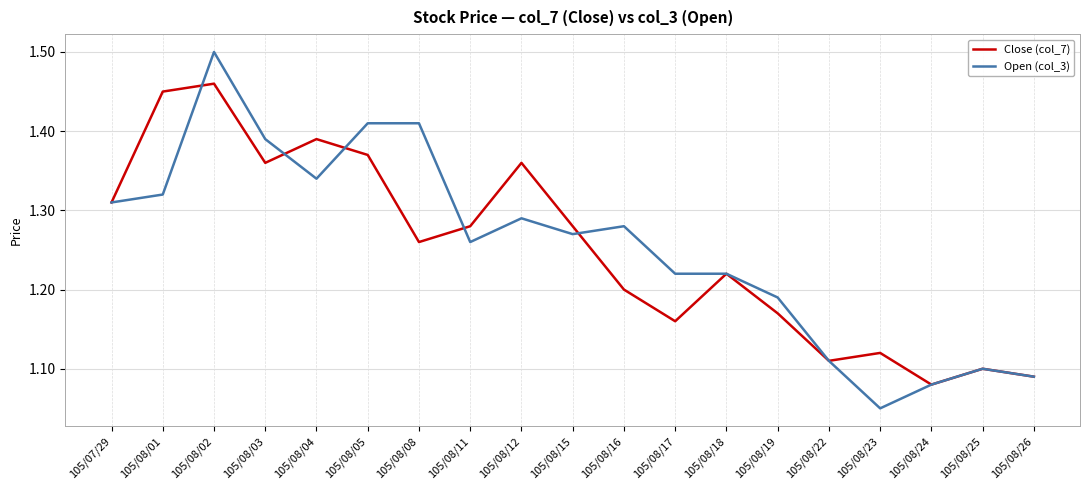

What position from the left is 105/08/08?

7